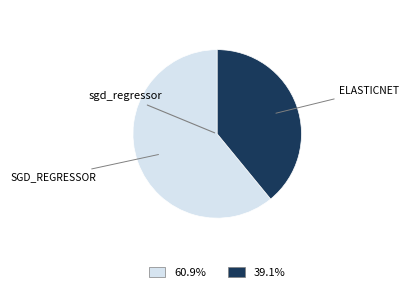

How many slices are in this pie chart?

2